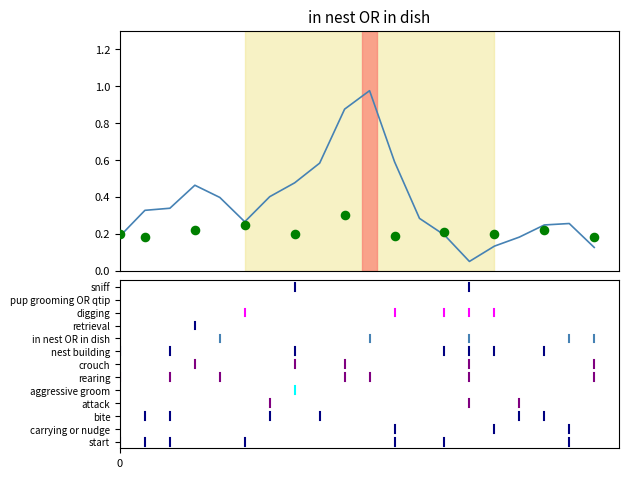

Which has a higher value, 13 or 14?

13